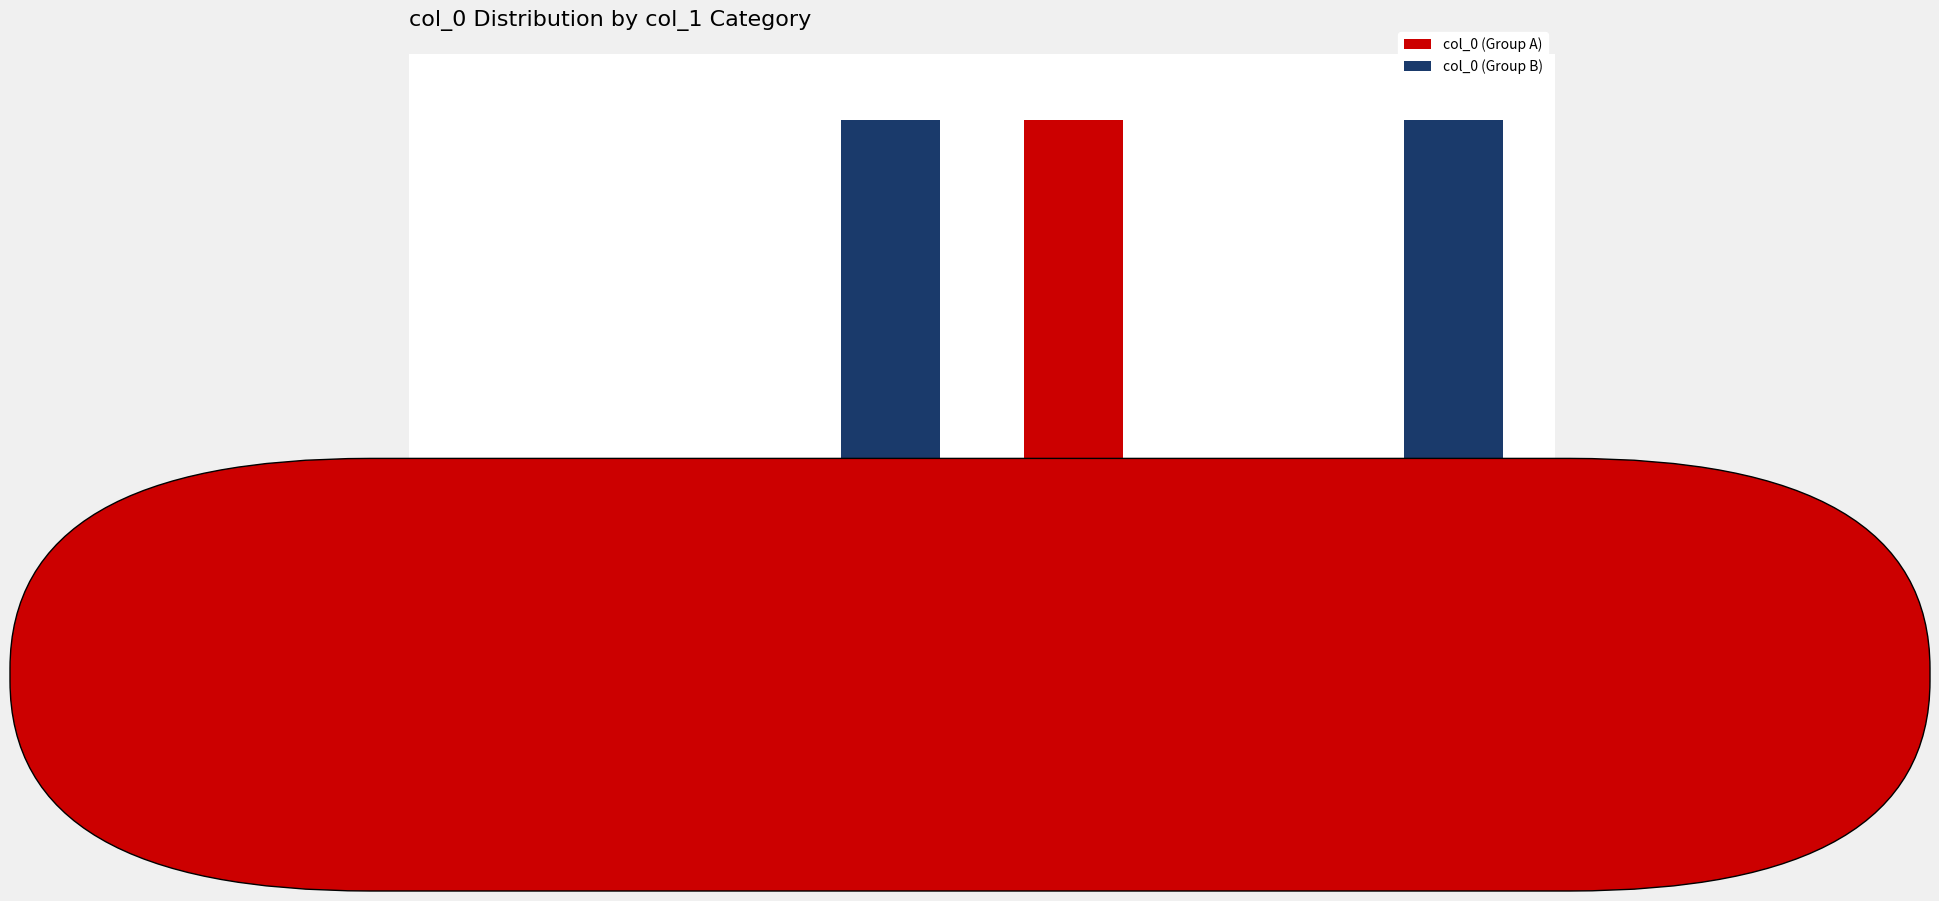

What are all the series names shown in the legend?

col_0 (Group A), col_0 (Group B)